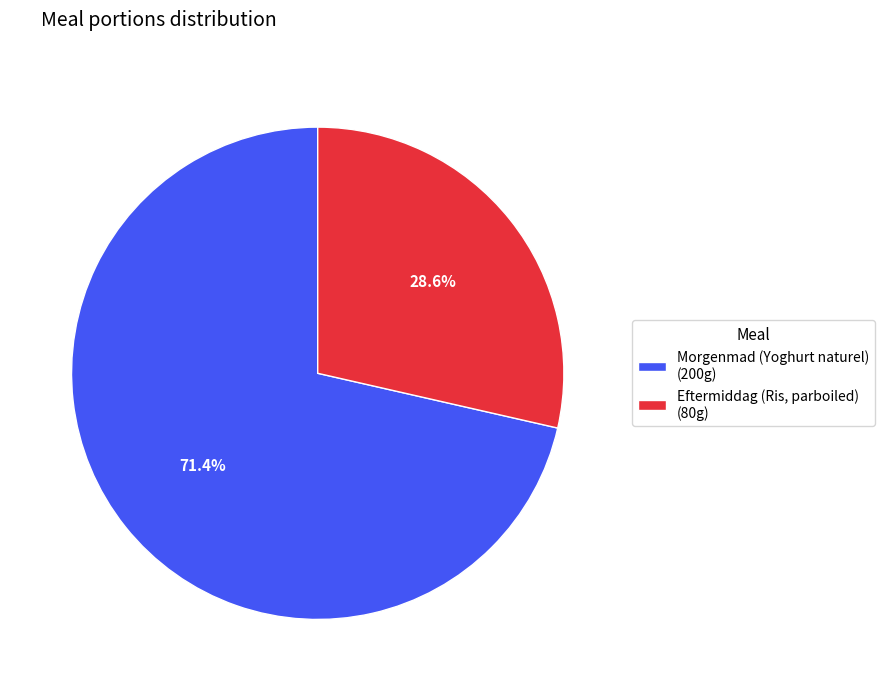

To the nearest percent, what percentage of the pie is Morgenmad (Yoghurt naturel)?

71%